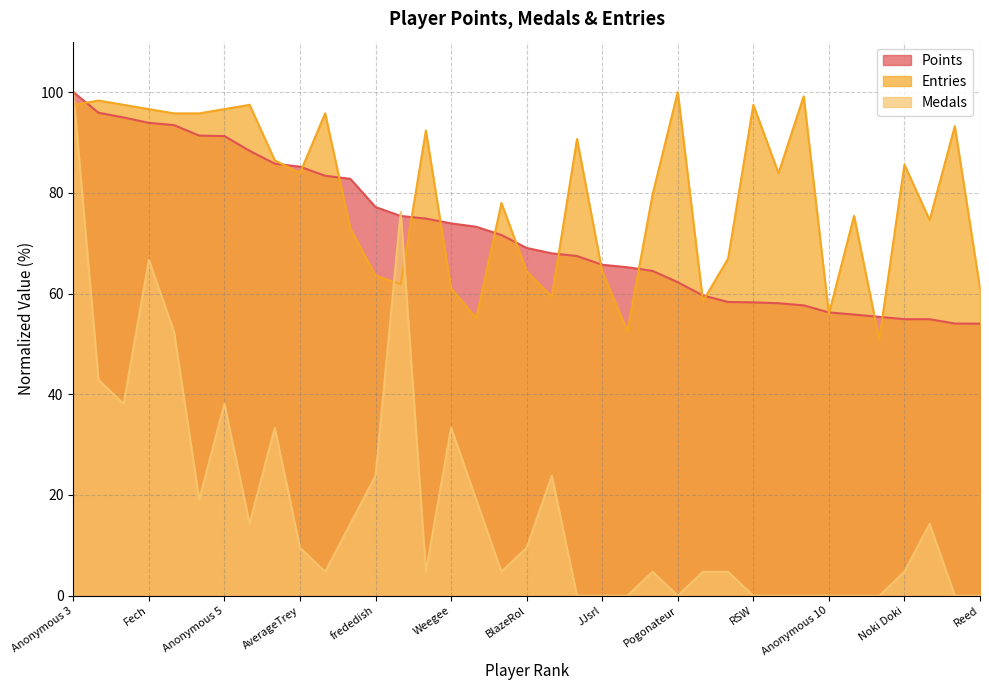

At frededish, list the series in order from largest to smallest.

Points, Entries, Medals